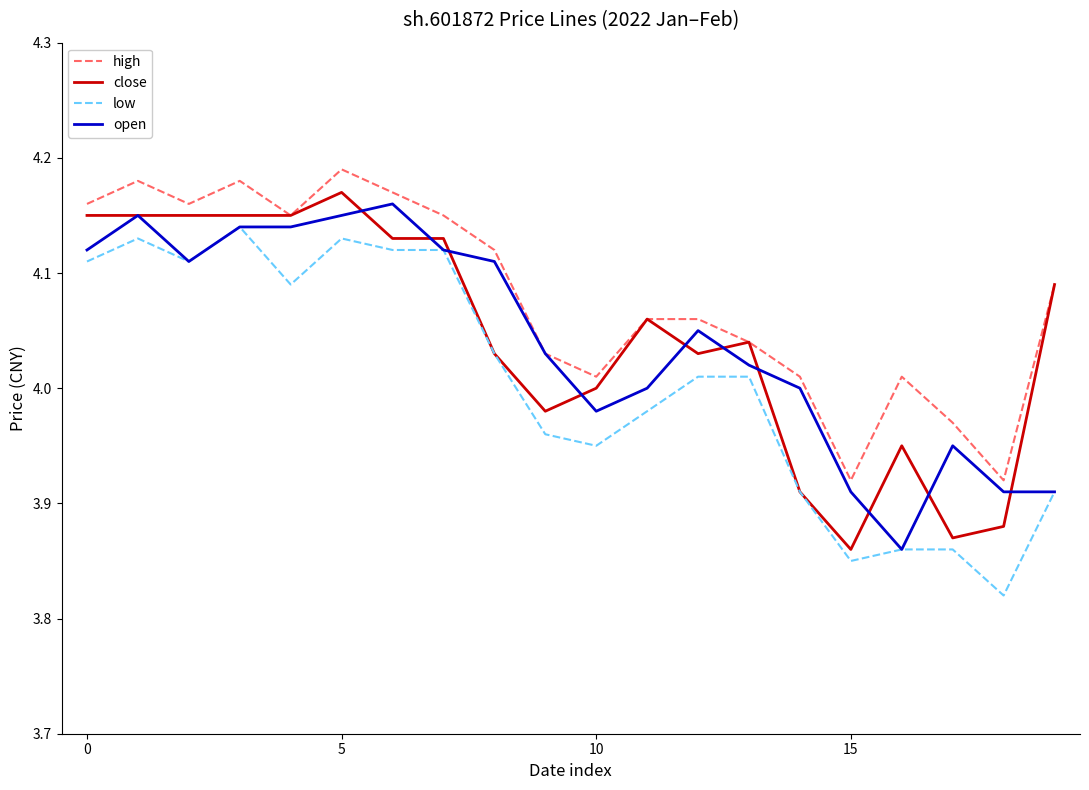

True or false: high and low intersect in this chart.

False